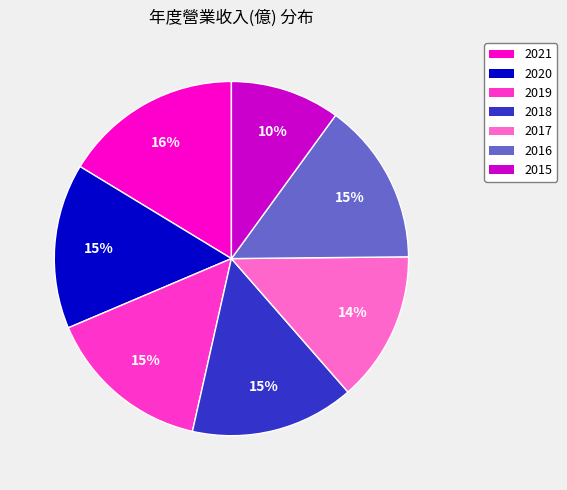

Does 2015 represent more than half of the total?

No